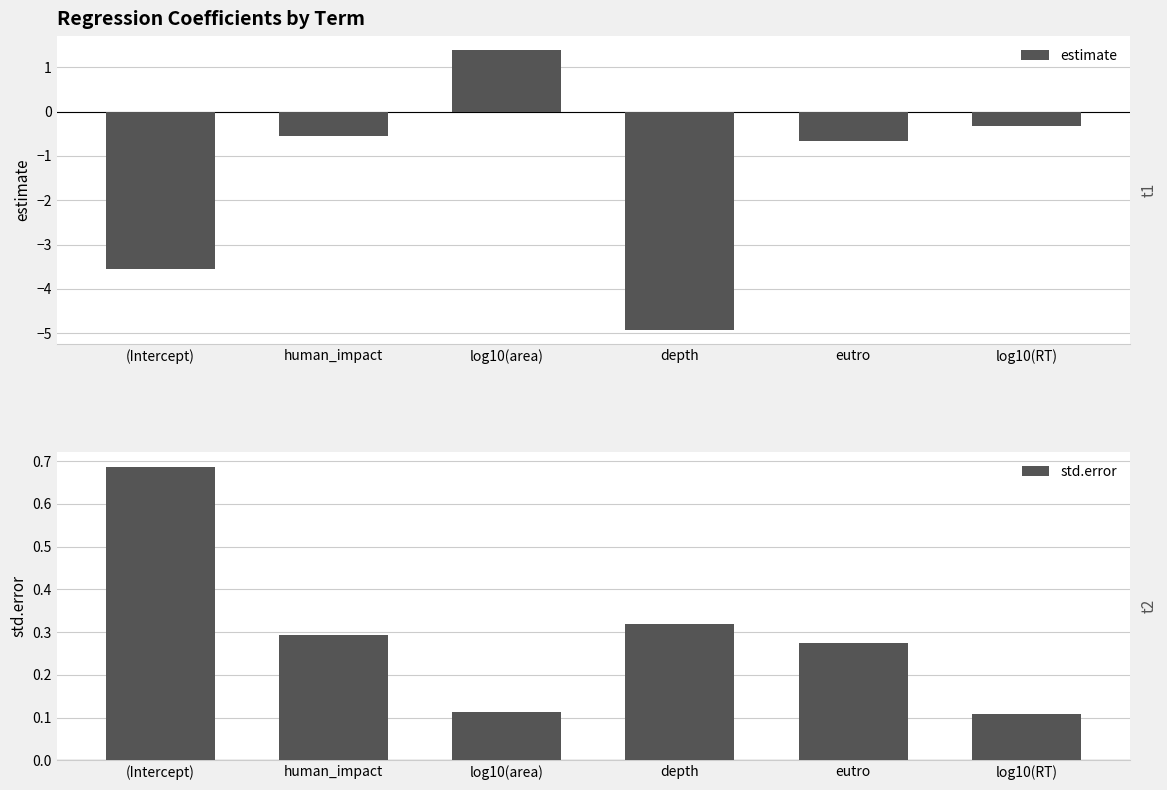

At how many categories does at least one series exceed 0?

6